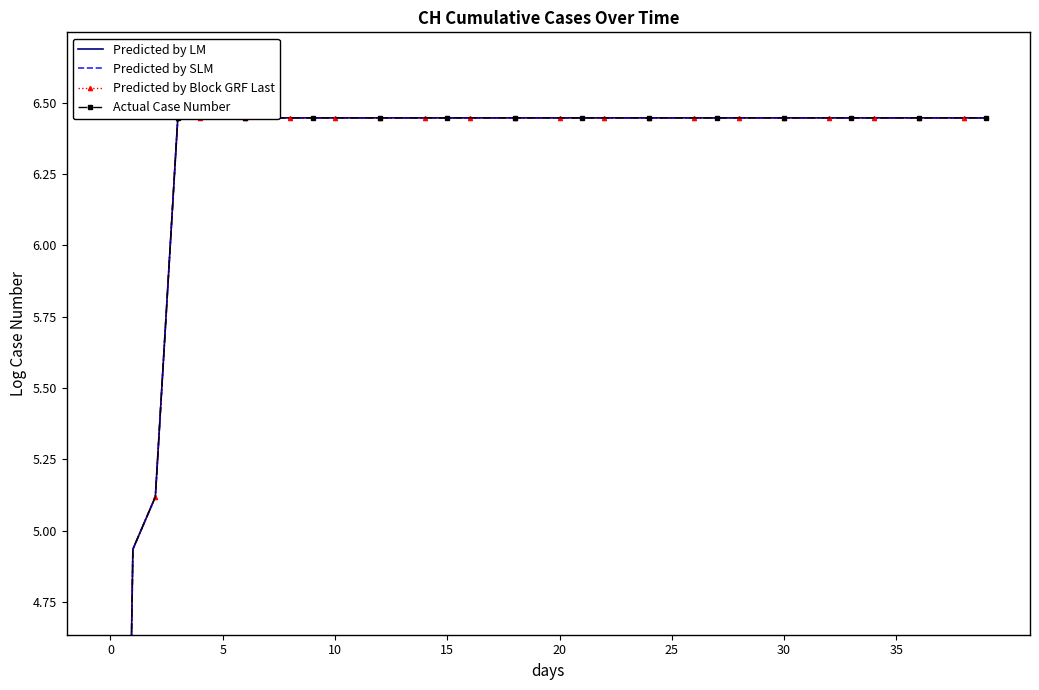

At which category does the chart reach its peak across all series?

15